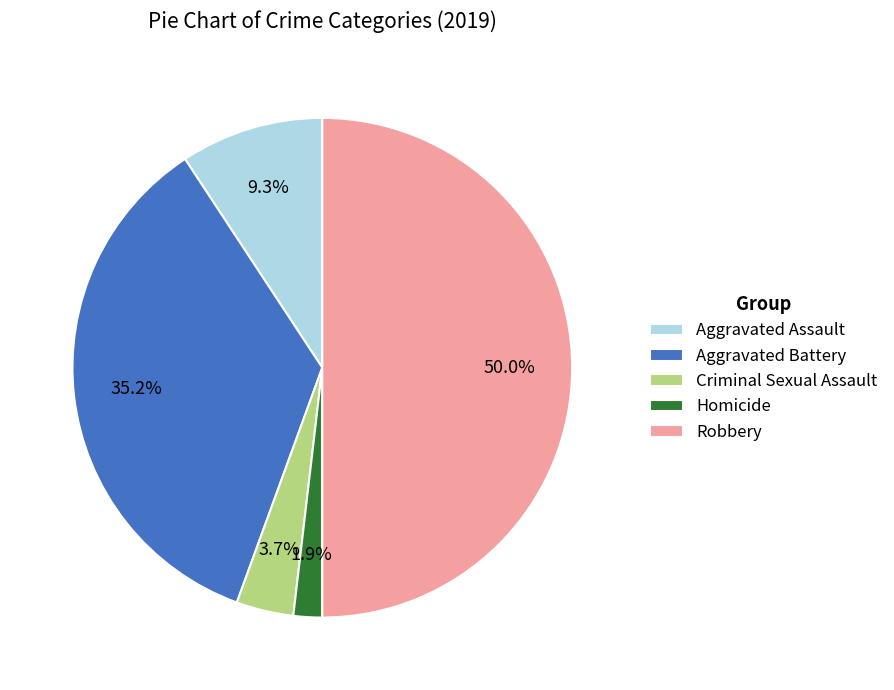

Is it true that Aggravated Battery is 35% of the pie?

True